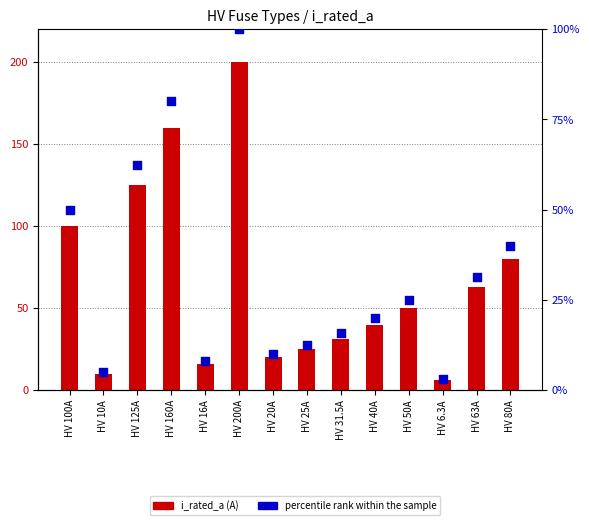

Which series has the largest total across all categories?

i_rated_a